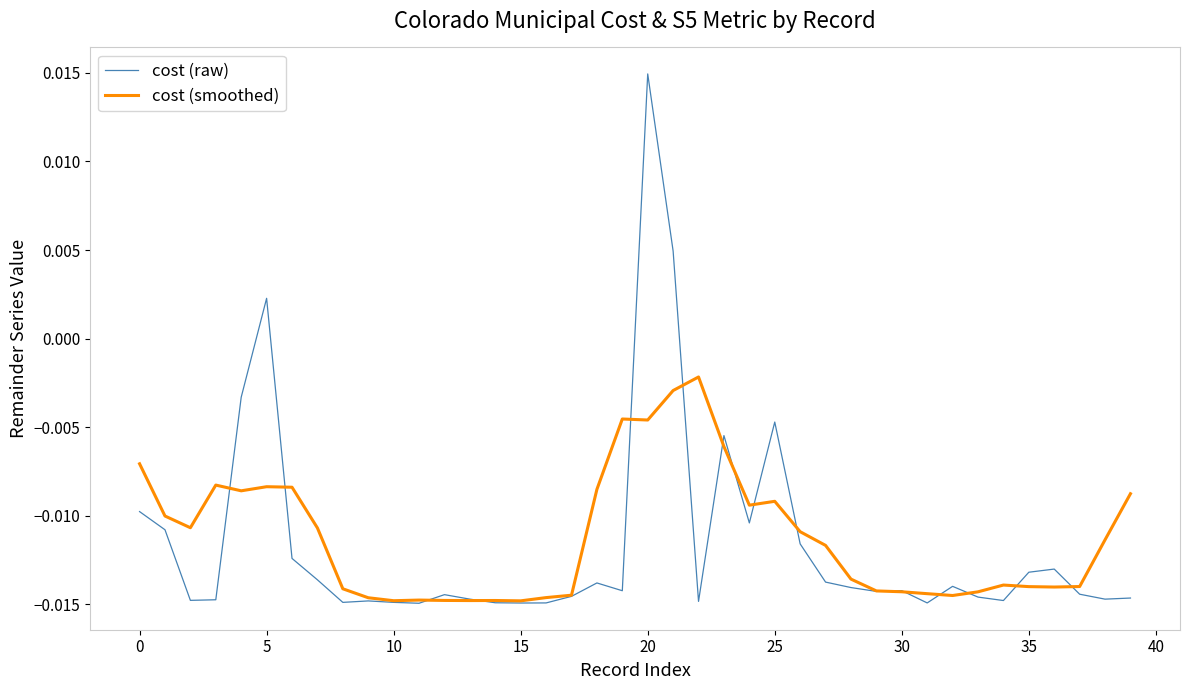

What are all the series names shown in the legend?

cost (raw), cost (smoothed)